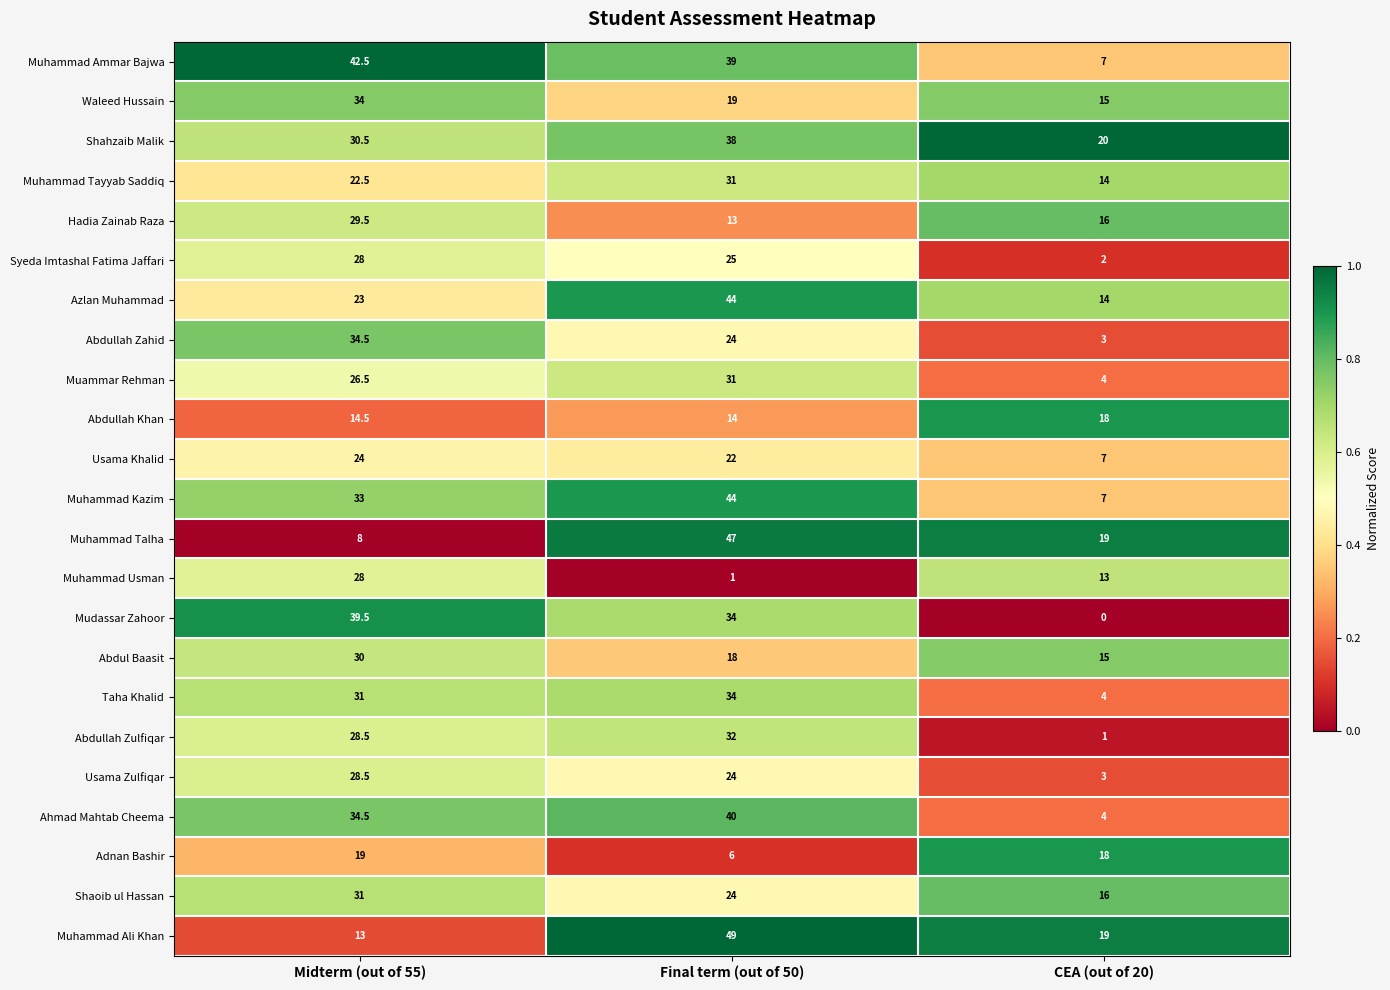

Is it true that Abdullah Zahid equals 3.0 at CEA (out of 20)?

True